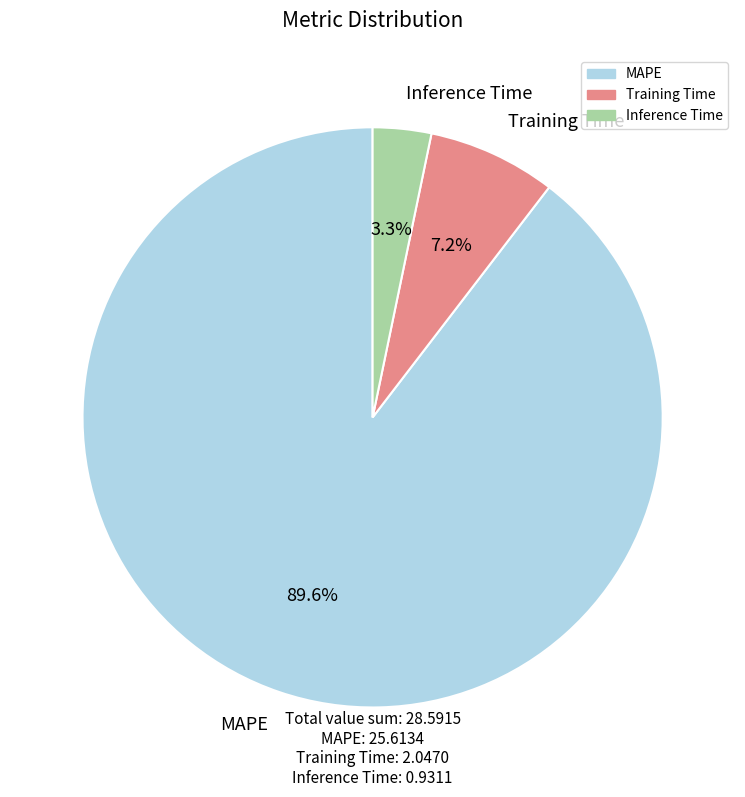

Which category has the smallest portion of the pie?

Inference Time